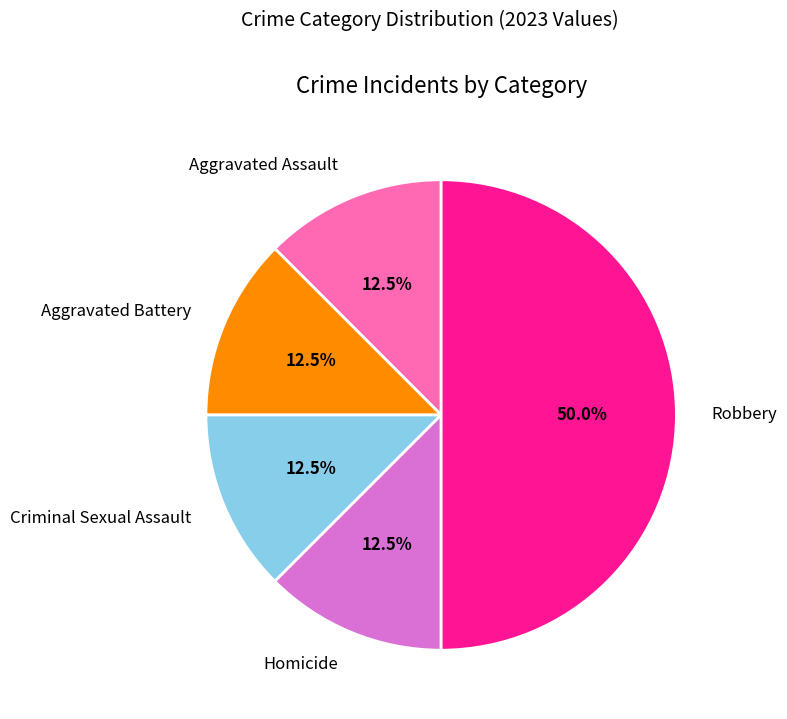

How many segments does this pie chart have?

5